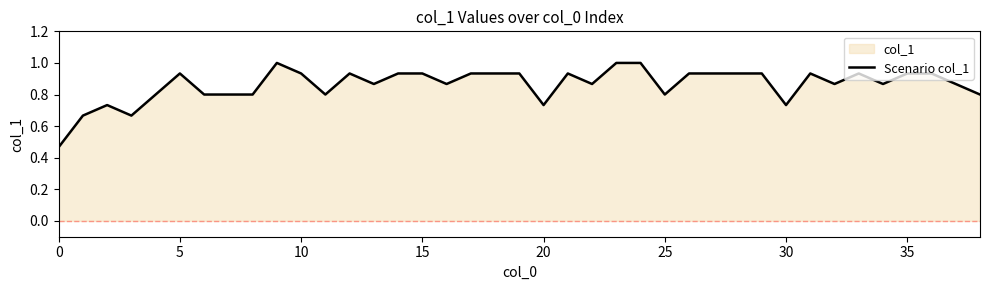

What is the maximum value shown in the chart?

1.0